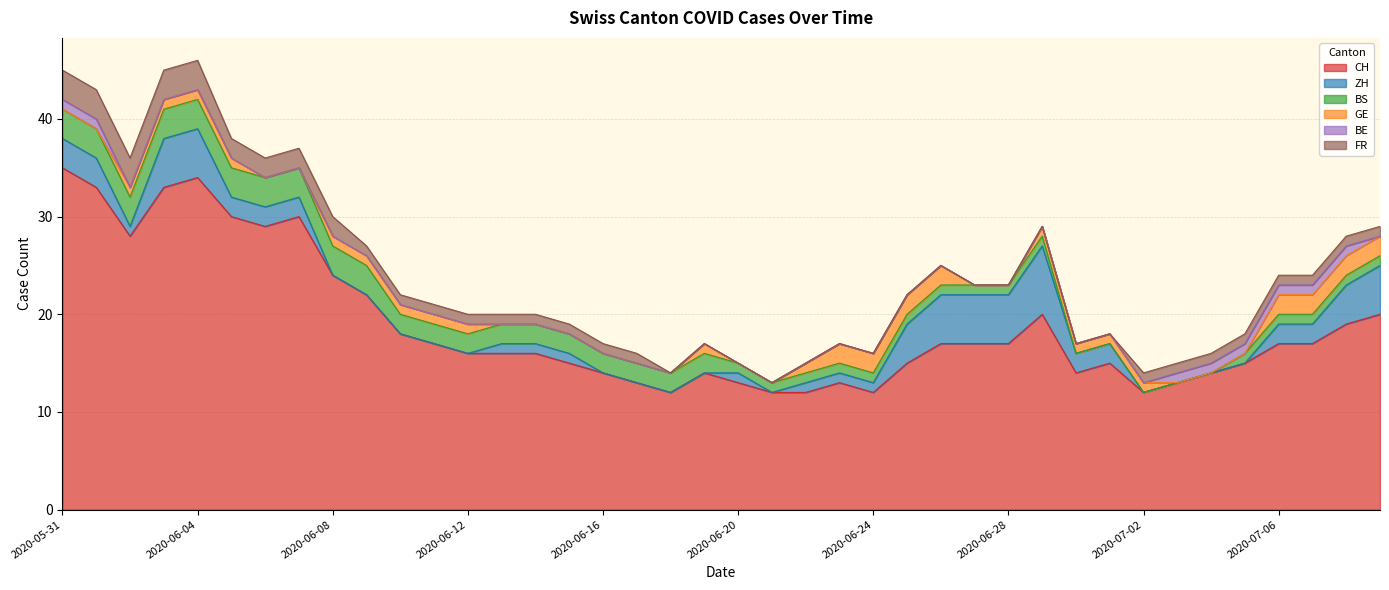

At 2020-07-08, list the series in order from smallest to largest.

BS, BE, FR, GE, ZH, CH